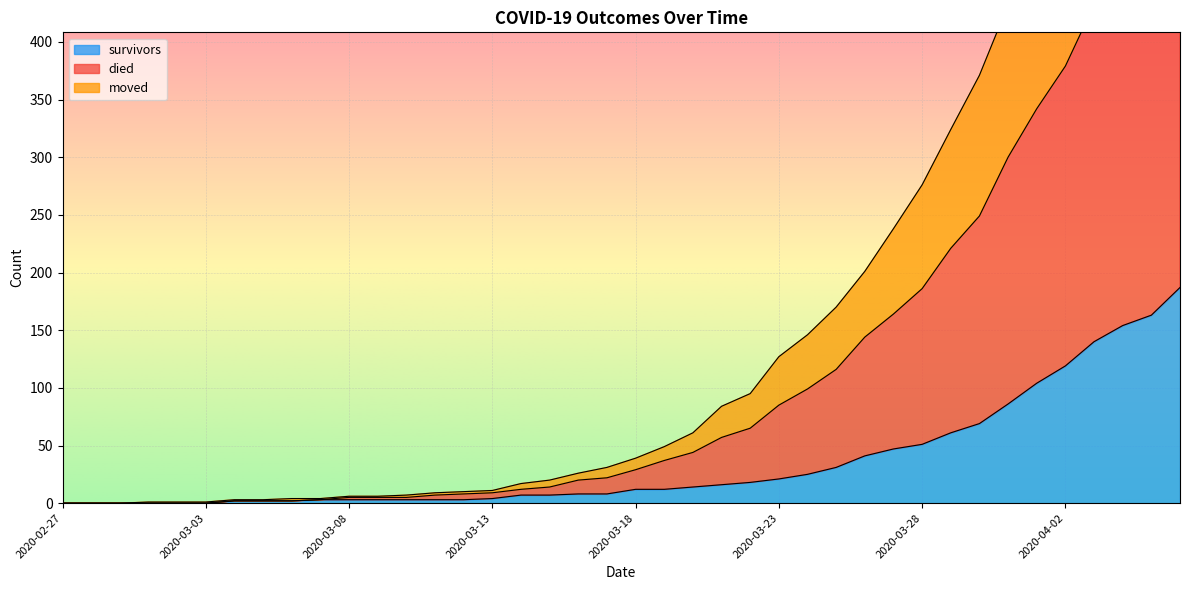

Which series has the largest range (max minus min)?

died